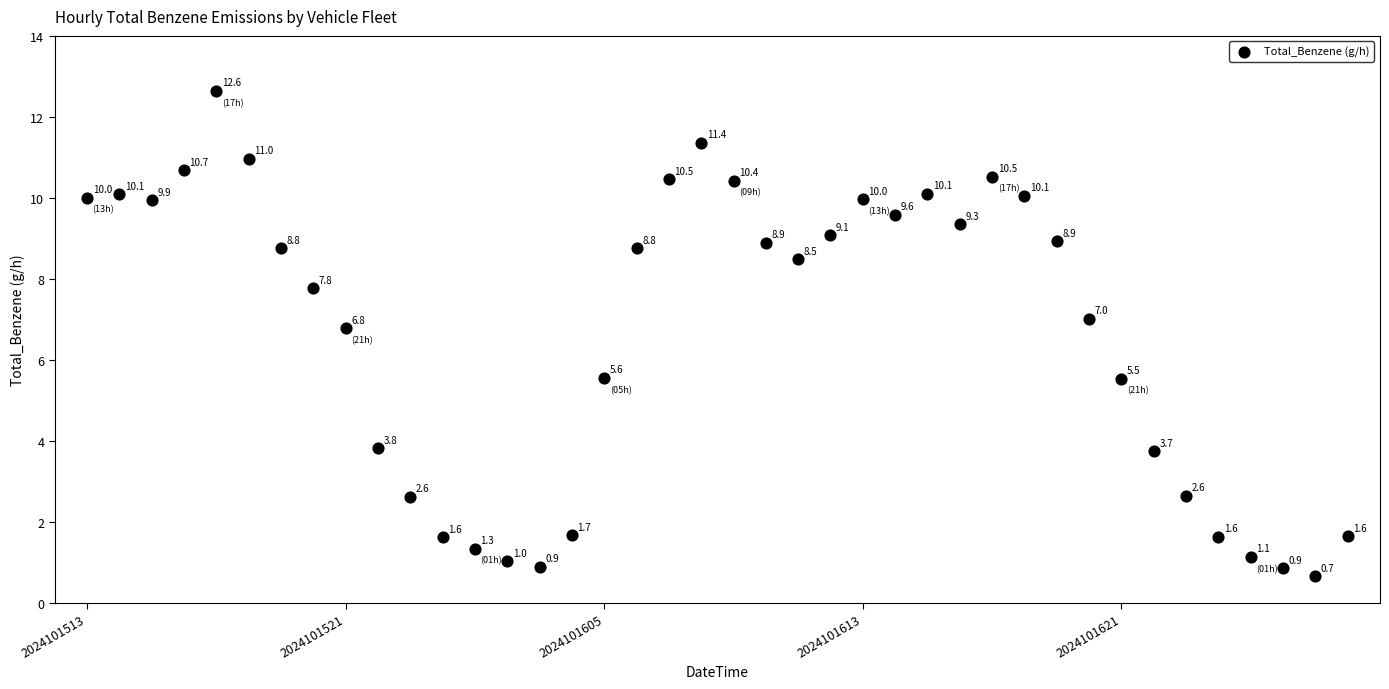

What Y value in the scatter plot is closest to 6?

5.6